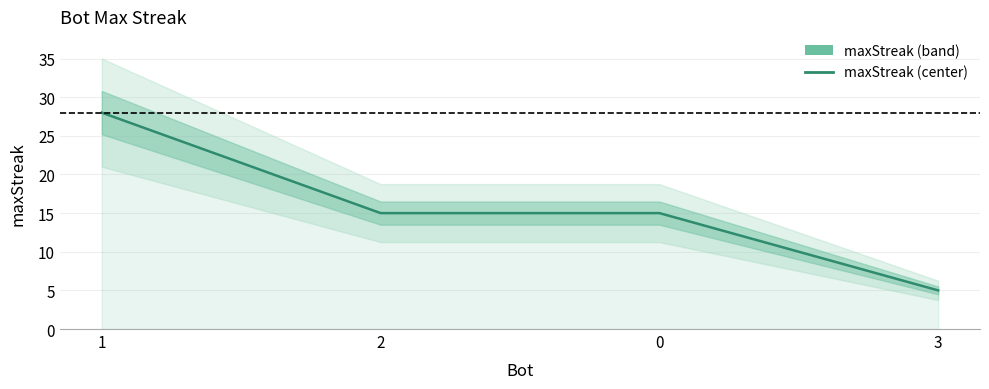

List the labels in order of value, largest first.

1, 2, 0, 3